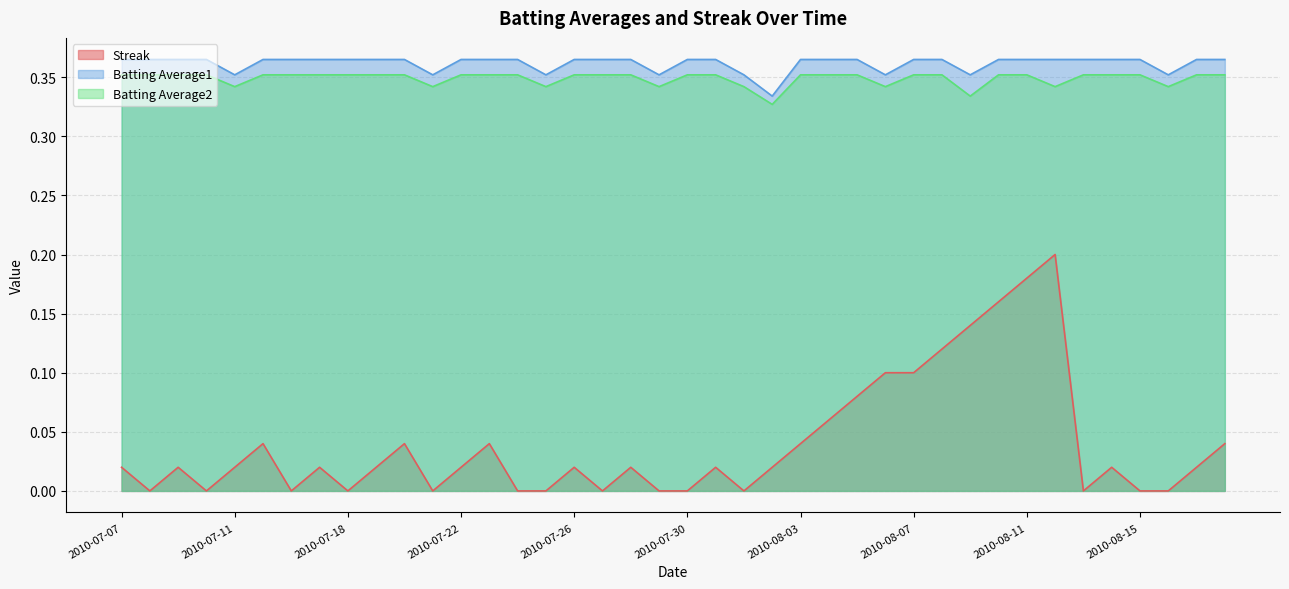

At which label does Batting Average1 reach its minimum?

2010-08-02